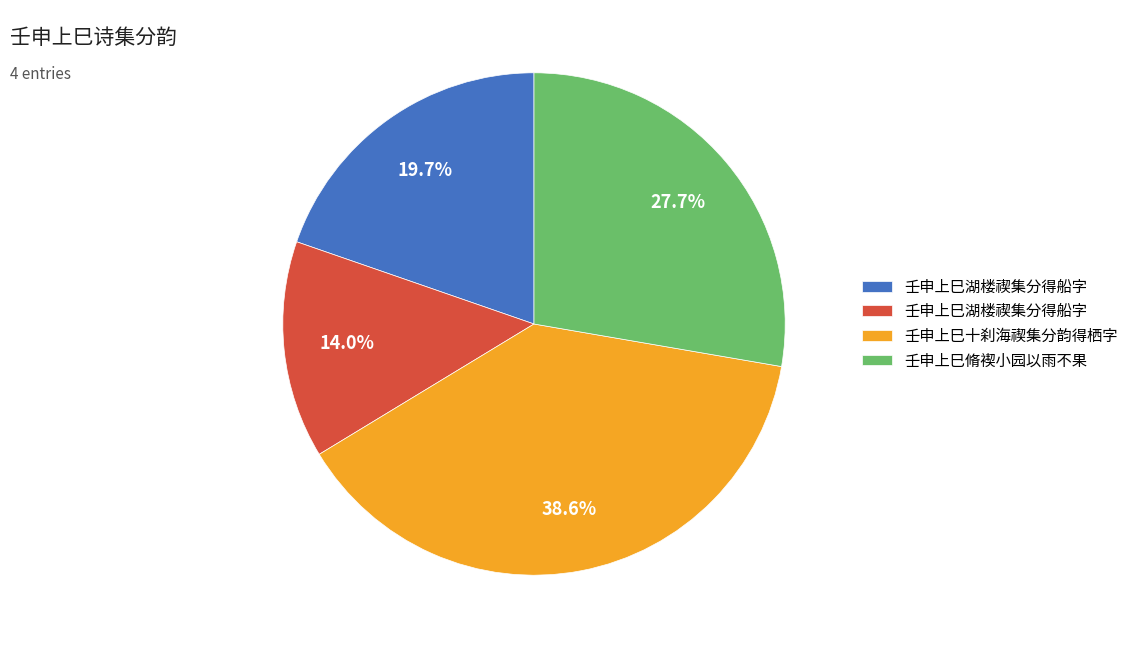

Is there a majority slice in this chart?

No